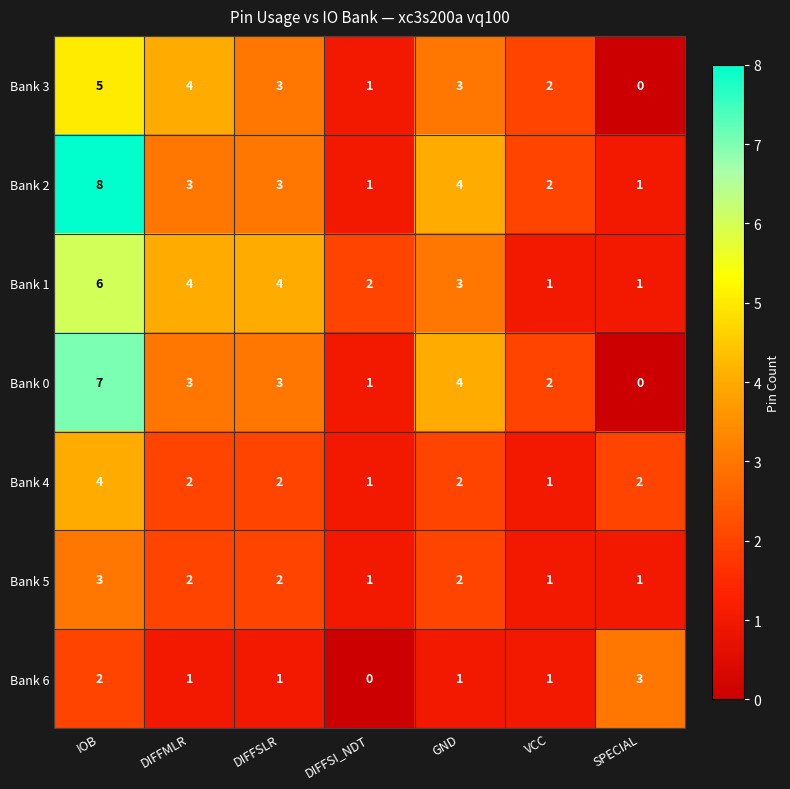

Between IOB and DIFFSLR, which series saw the biggest shift?

Bank 2